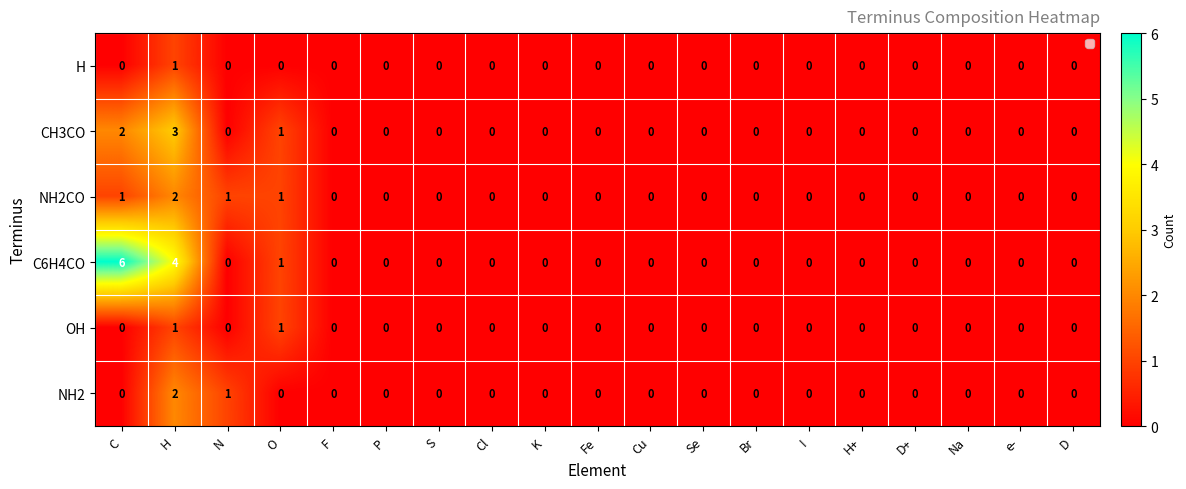

What is the sum of all NH2CO values?

5